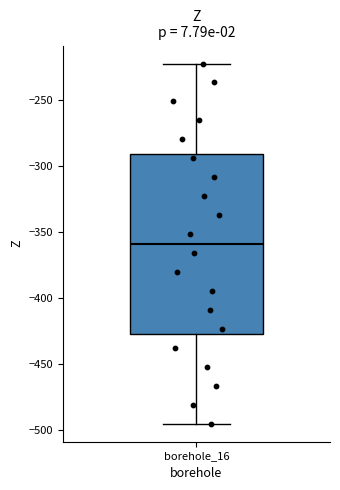

Where is the lower edge of the box for borehole_16 on the y-axis? The values are not printed on the chart, so give them approximately, as read against the axis.

-425